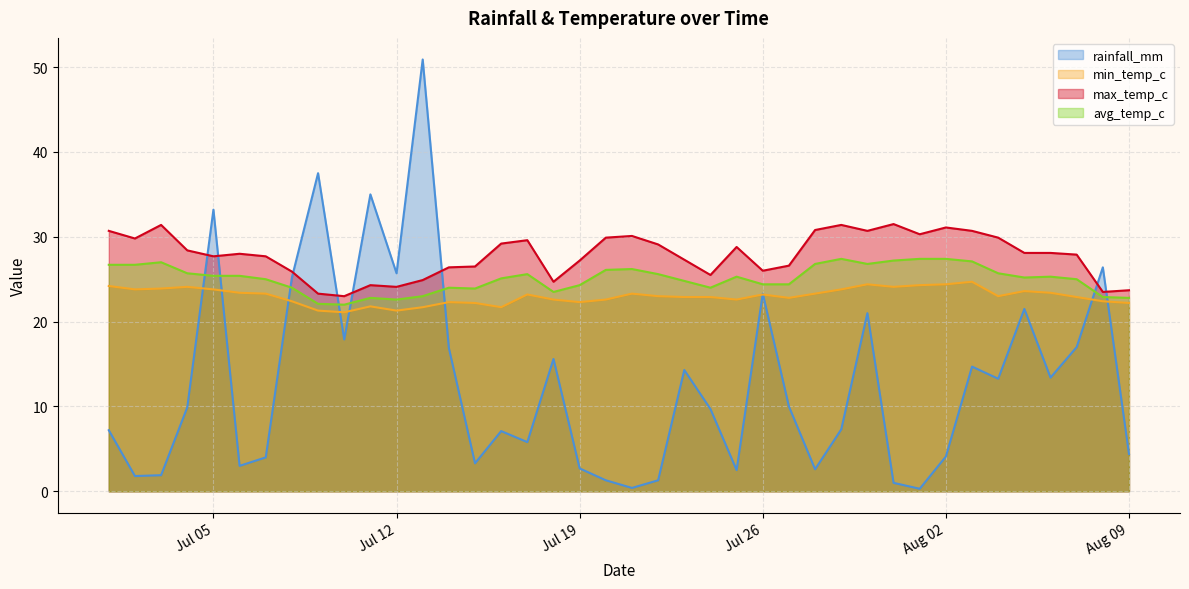

Which category has the lowest value across all series?

2022-08-01